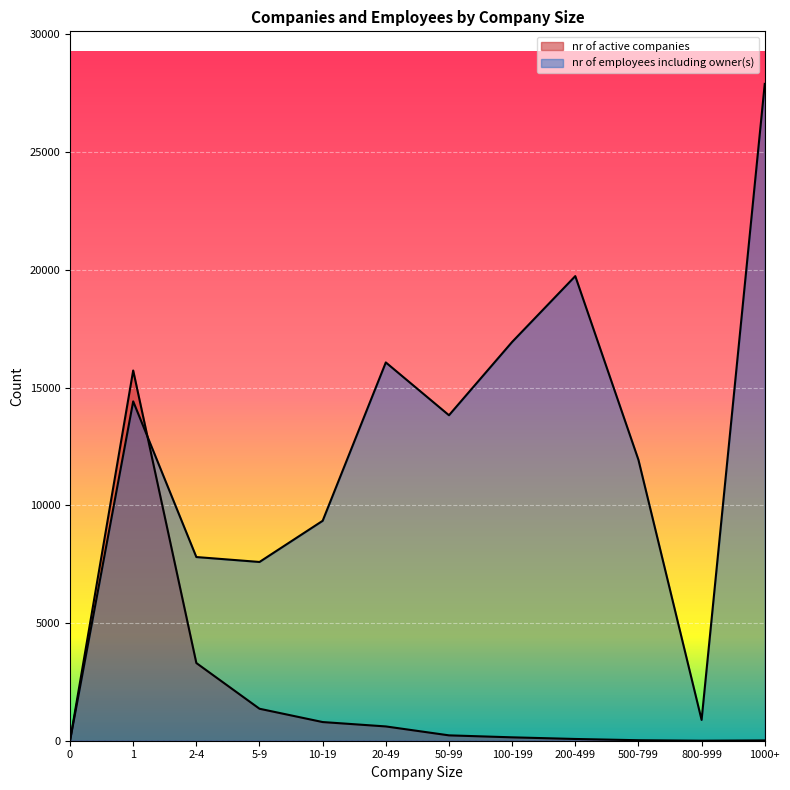

What is the average value of the nr of employees including owner(s) series?

12201